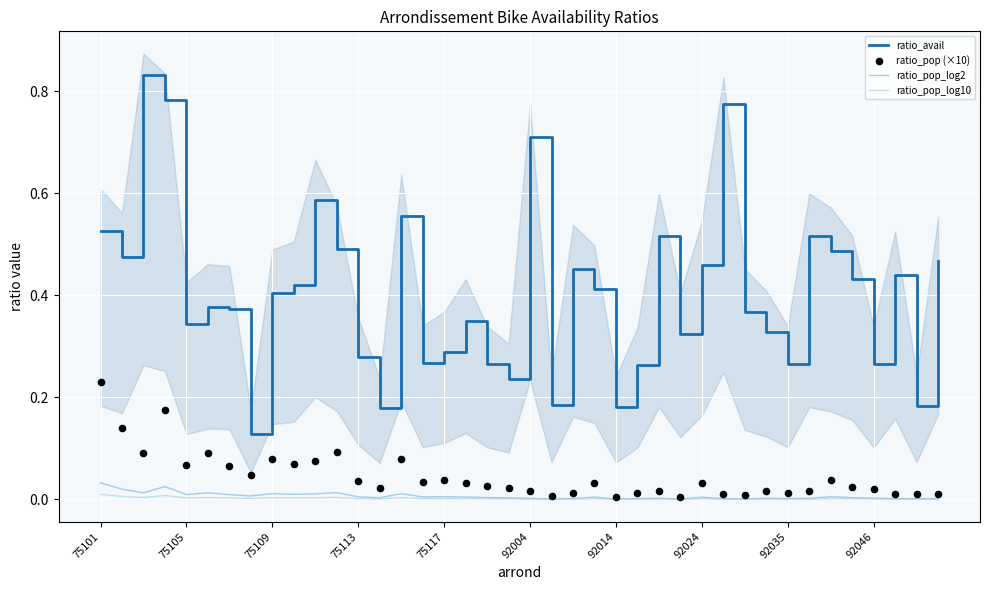

Is the value of ratio_avail at 30 greater than the value of ratio_pop (×10) at 13?

Yes